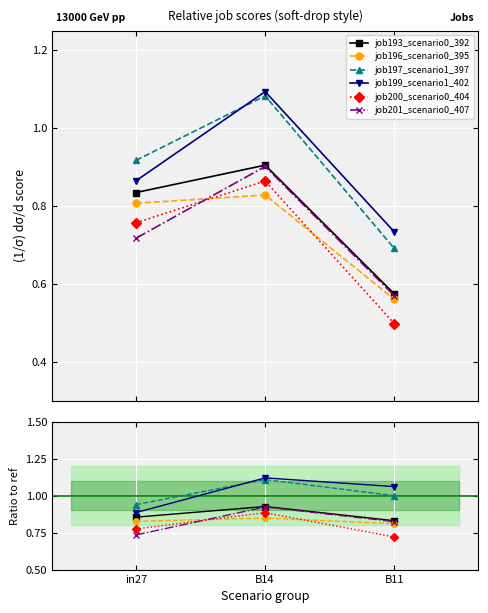

Between in27 and B11, which is larger?

in27